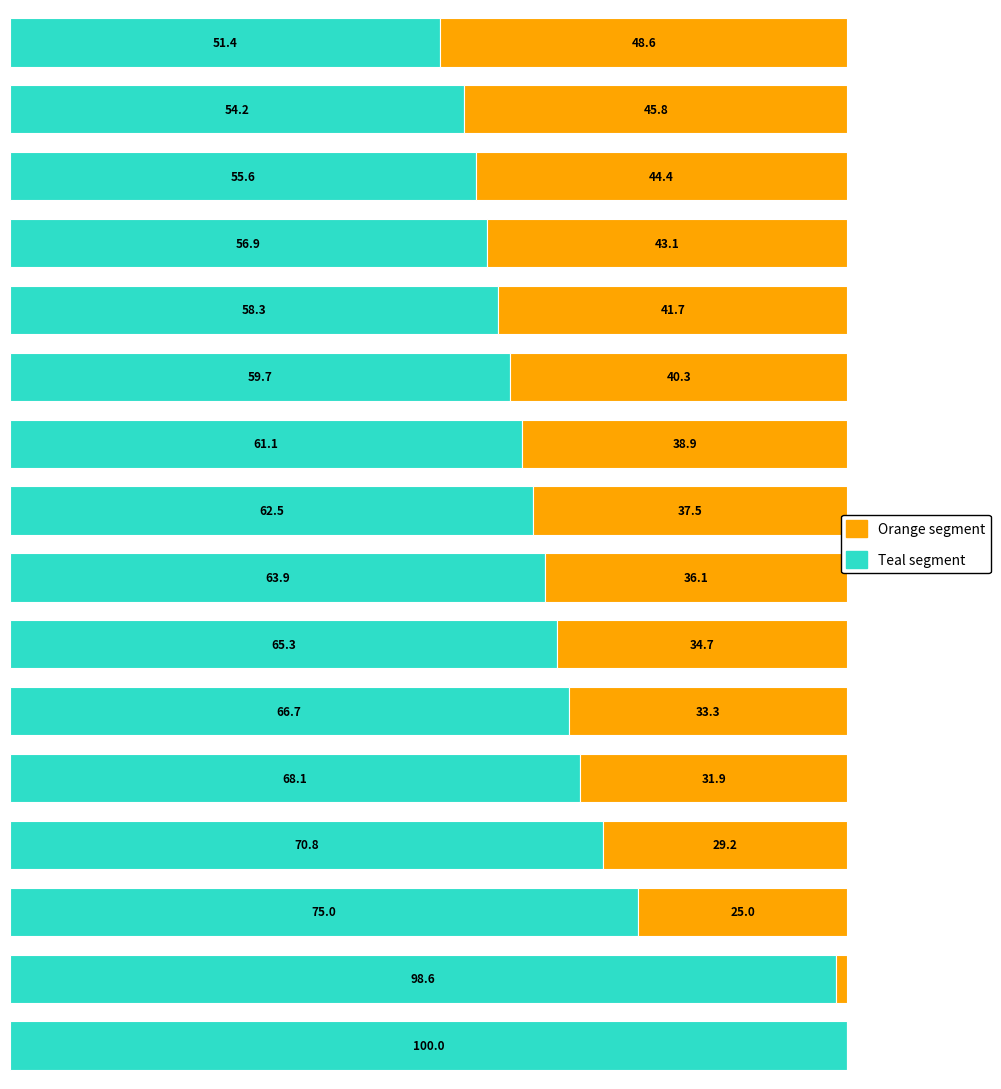

What are all the series names shown in the legend?

Orange segment, Teal segment